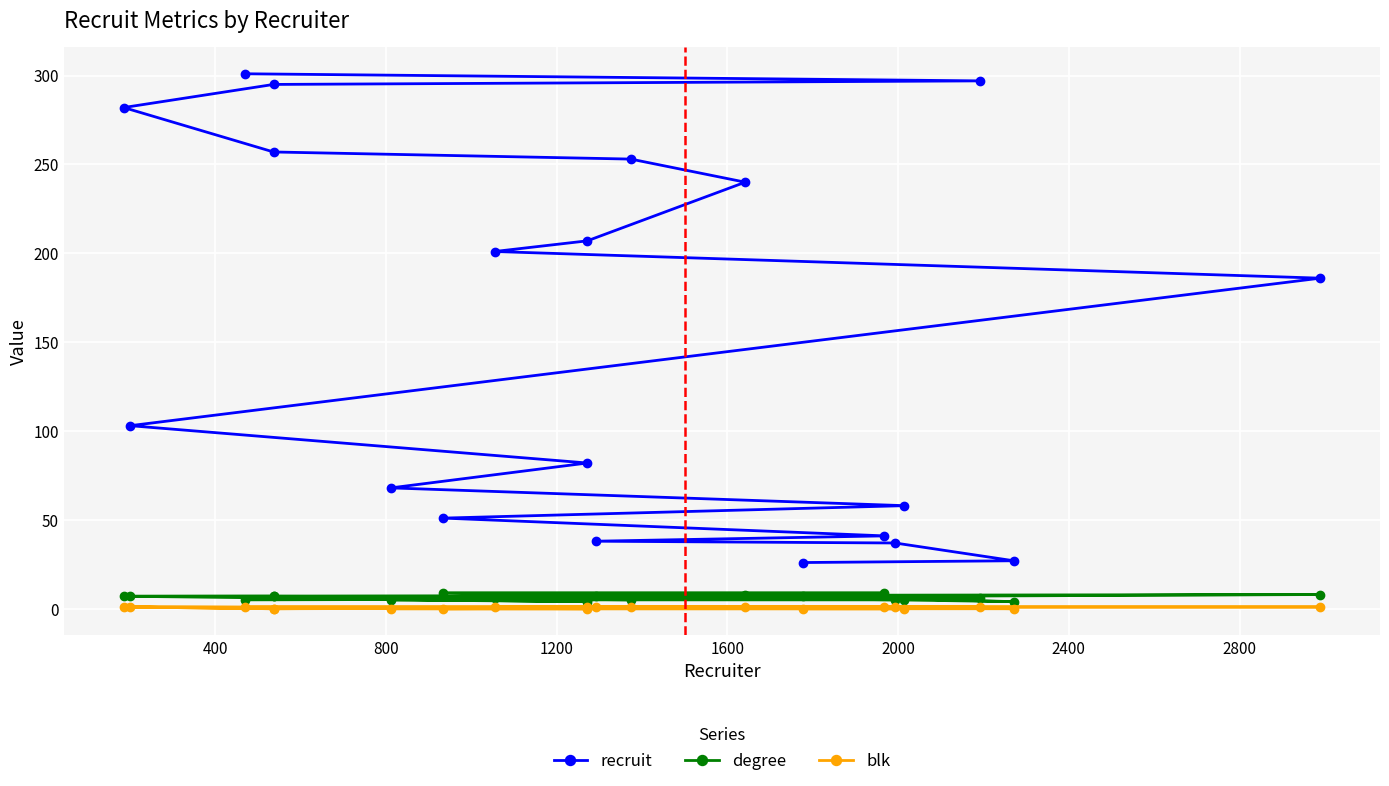

Reading left to right, list all the values displayed in this chart.

recruit: 26	27	37	38	41	51	58	68	82	103	186	201	207	240	253	257	282	295	297	301
degree: 7	4	5	7	9	9	5	5	4	7	8	6	5	8	5	7	7	7	6	5
blk: 0	0	1	1	1	0	0	0	0	1	1	1	1	1	1	0	1	0	1	1